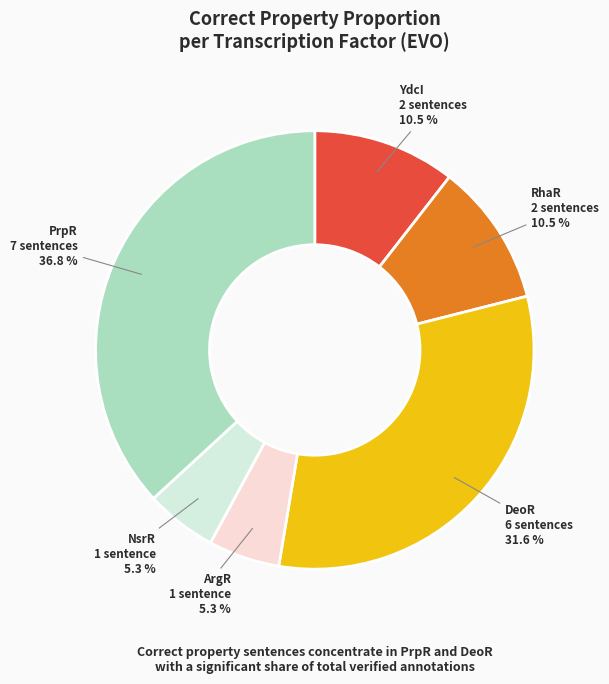

How much of the chart is everything except ArgR?

94.7%